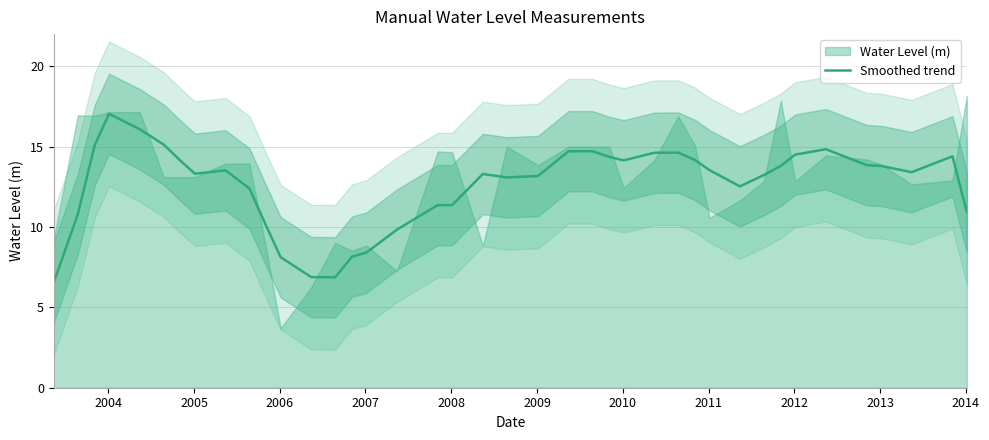

What is the minimum value for Smoothed trend?

6.6